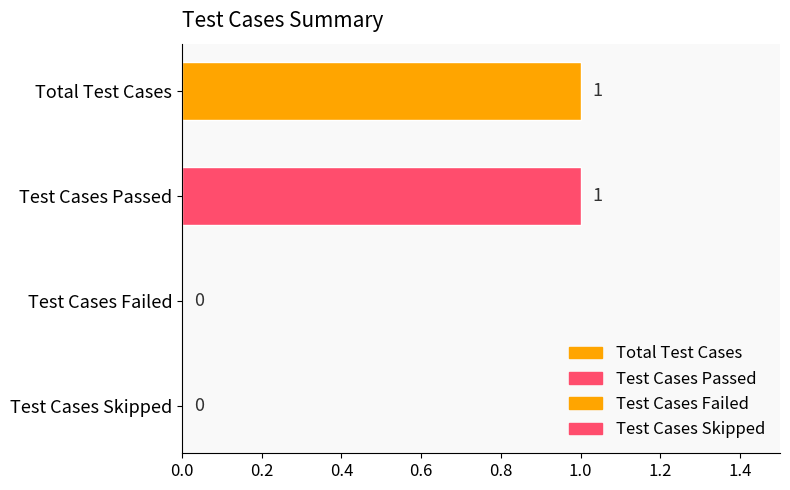

How many values are between 0 and 1?

4